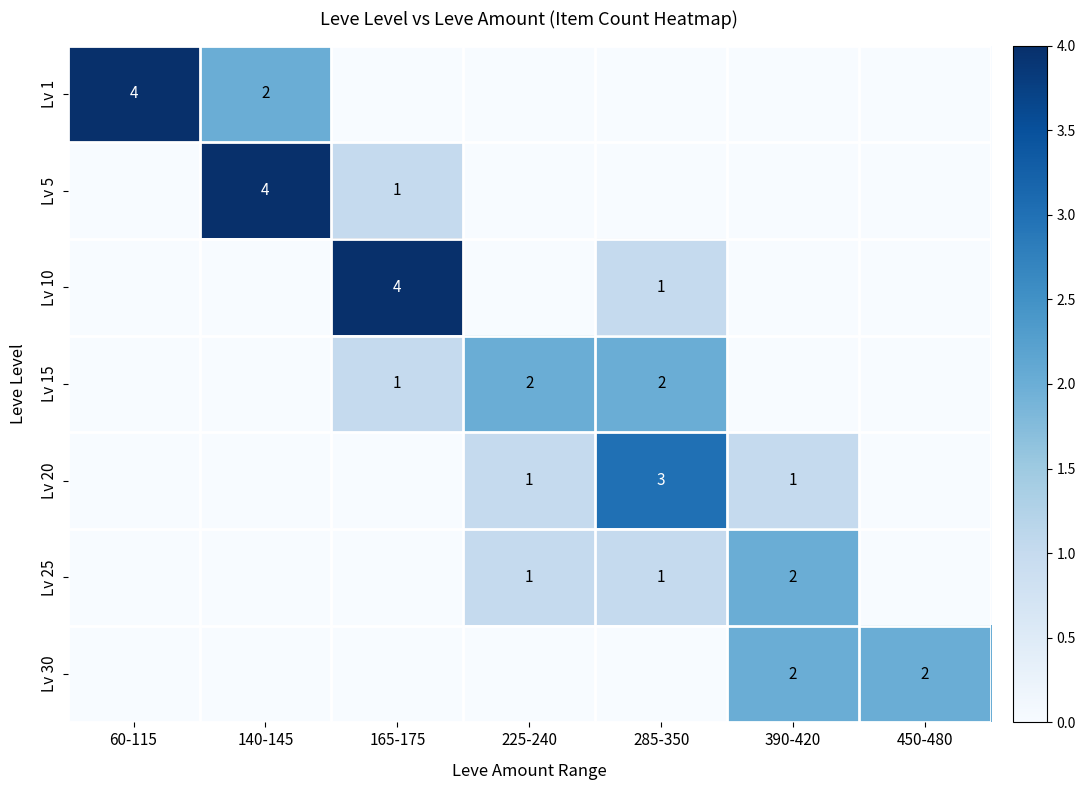

The Lv 1 series shows 6 at 60-115. True or false?

False